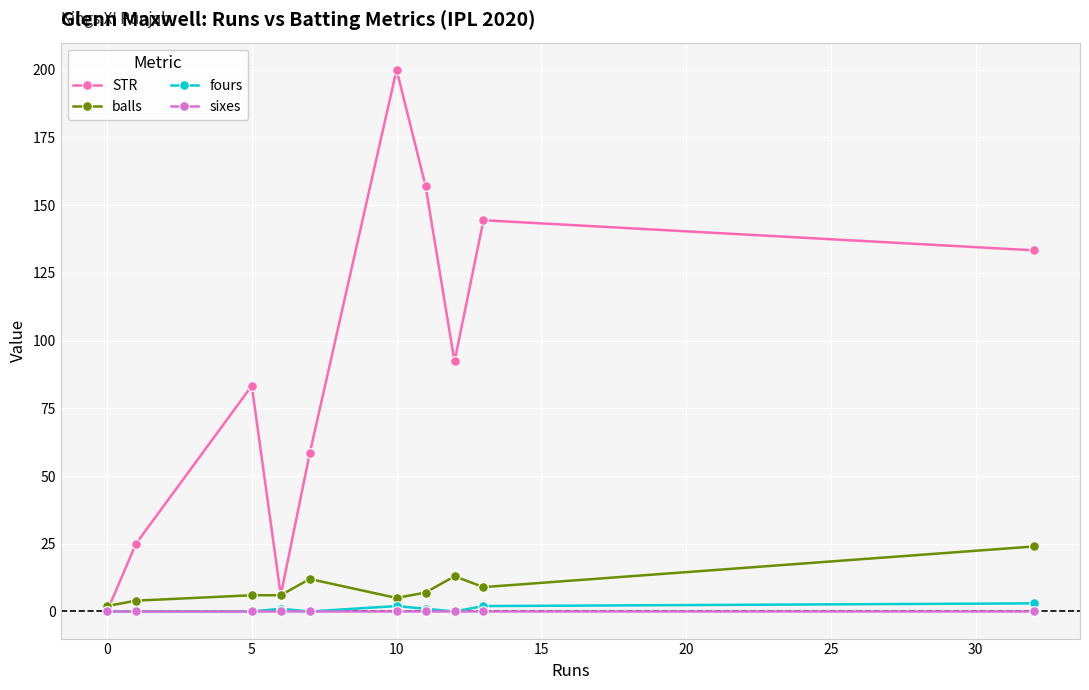

What is the sum of all STR values?

899.9